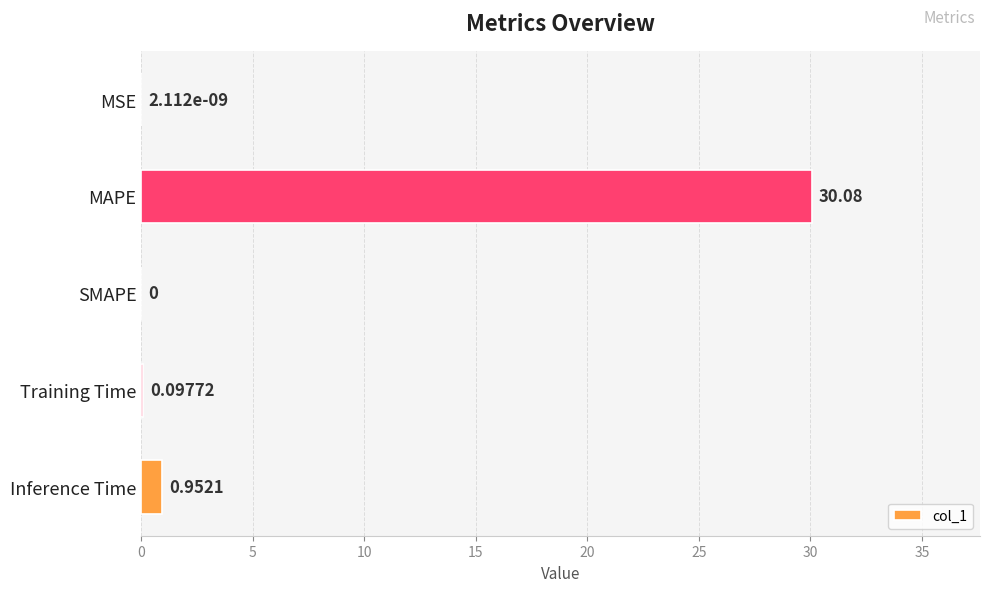

What is the maximum value shown in the chart?

30.1